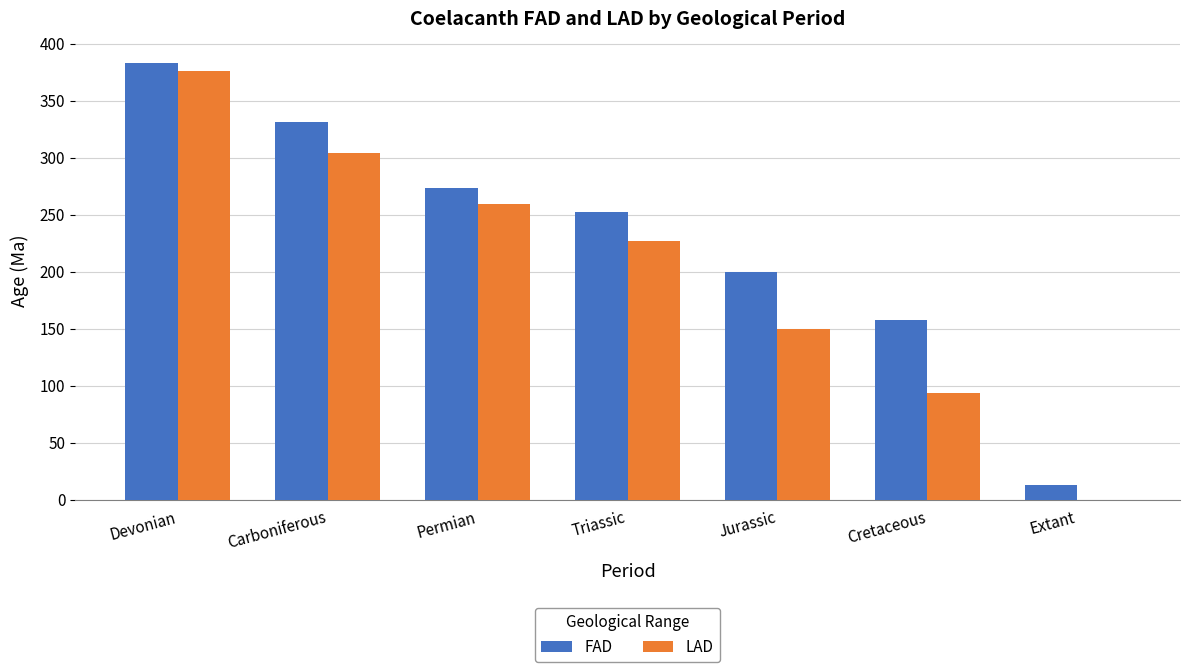

What value does the FAD series have at Carboniferous?

330.9